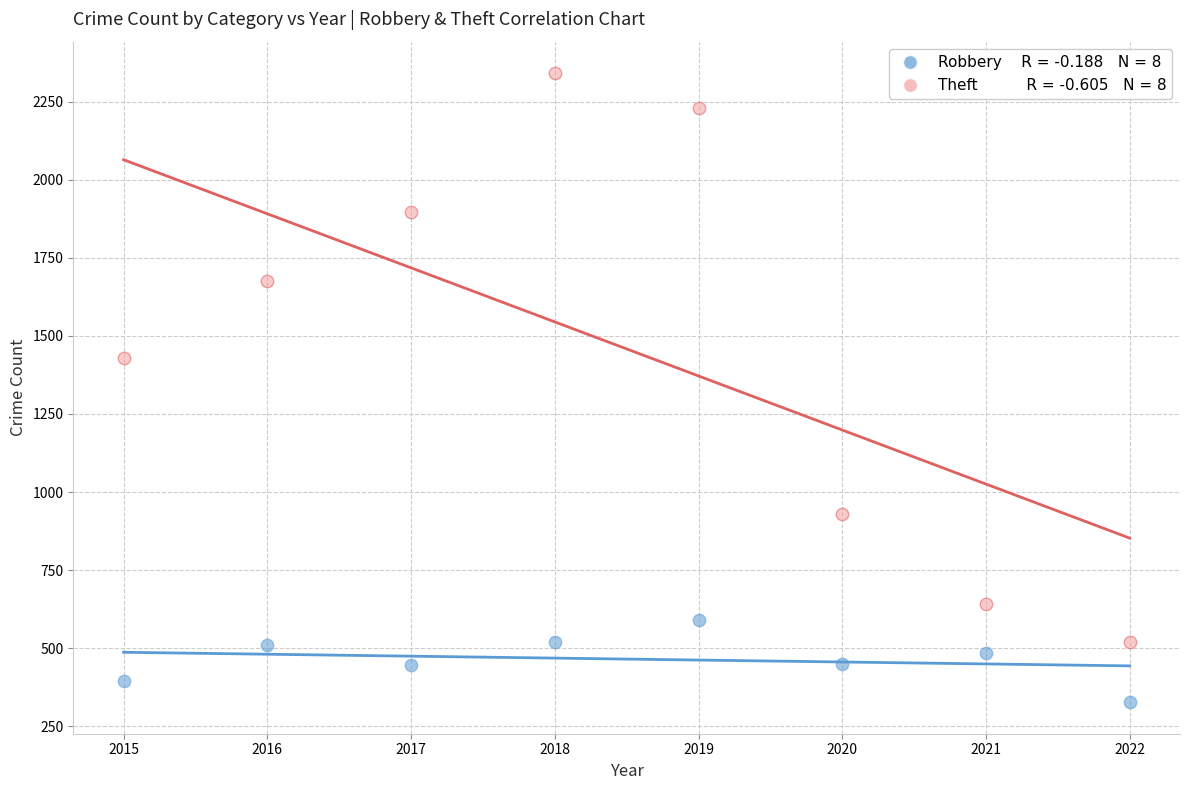

Across all data points, what is the range of X values (max minus min)?

7